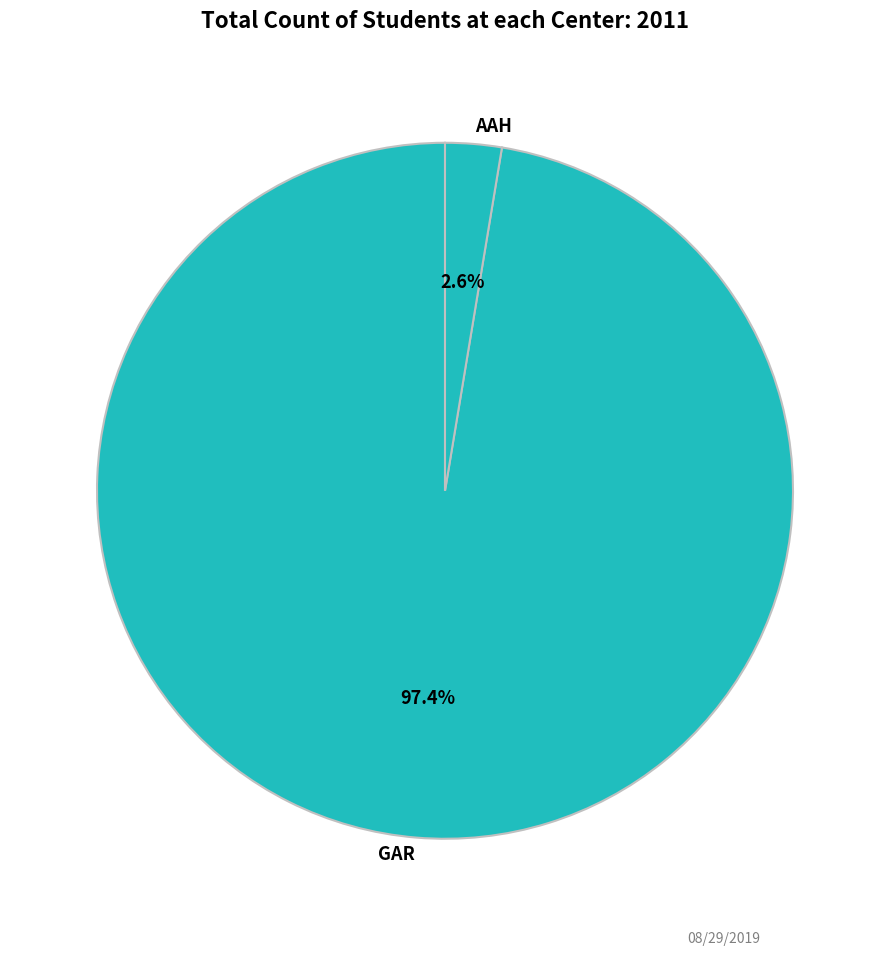

Which slice is the smallest?

AAH